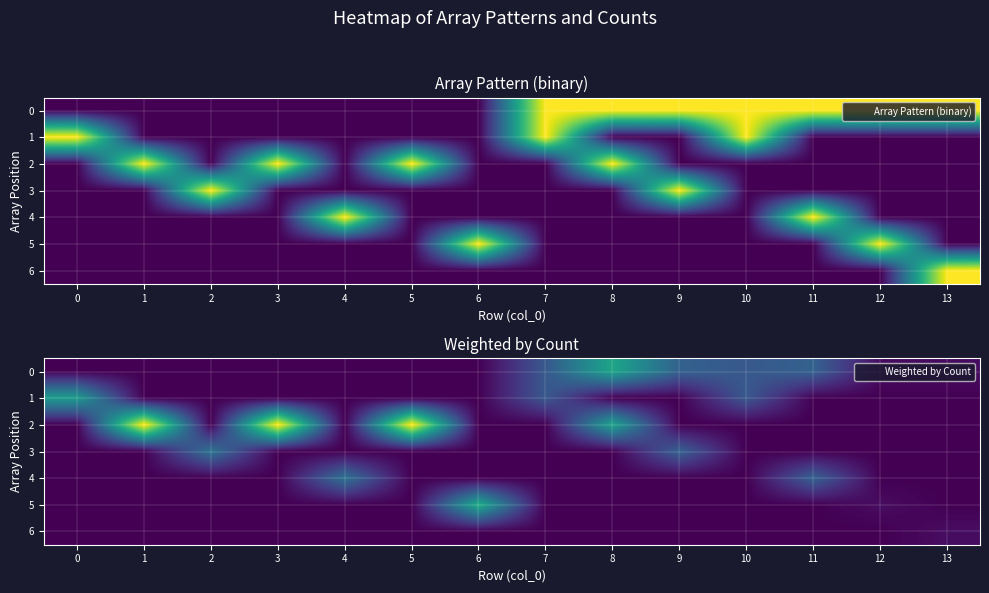

What is the average value of the 5 series?

1